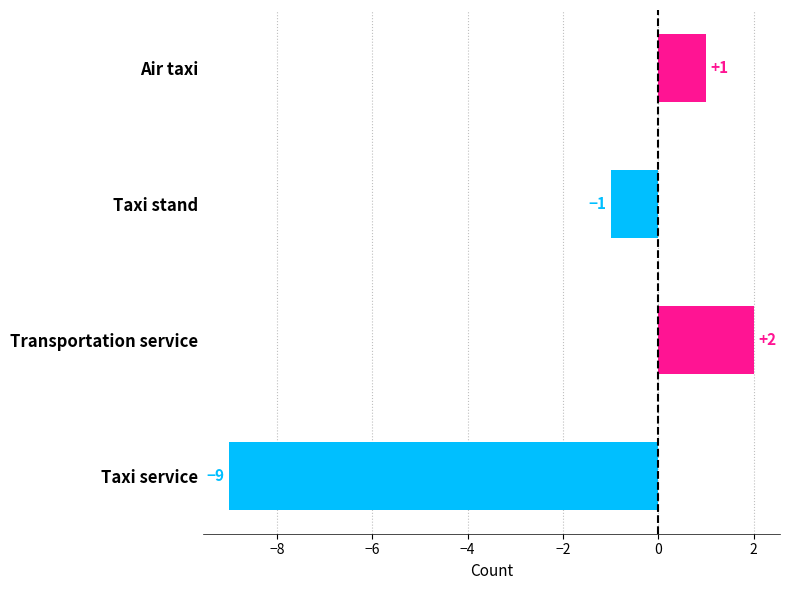

What is the difference between the maximum and minimum values?

11